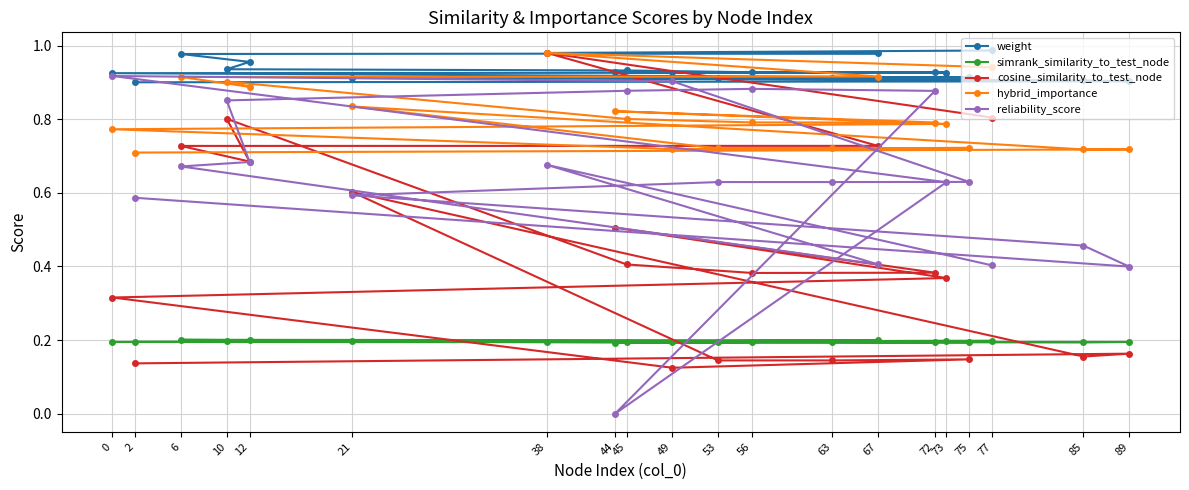

The value of reliability_score at 38 is 0.2. True or false?

False